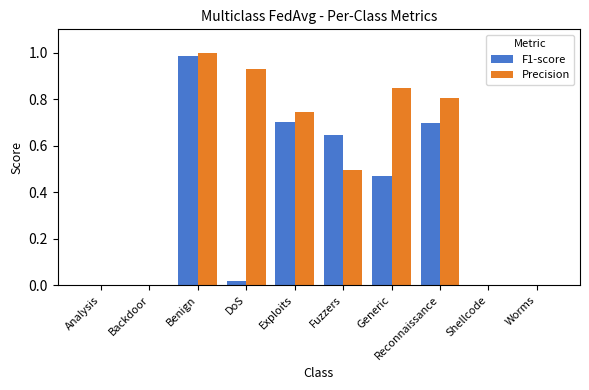

Count the number of categories in the chart.

10